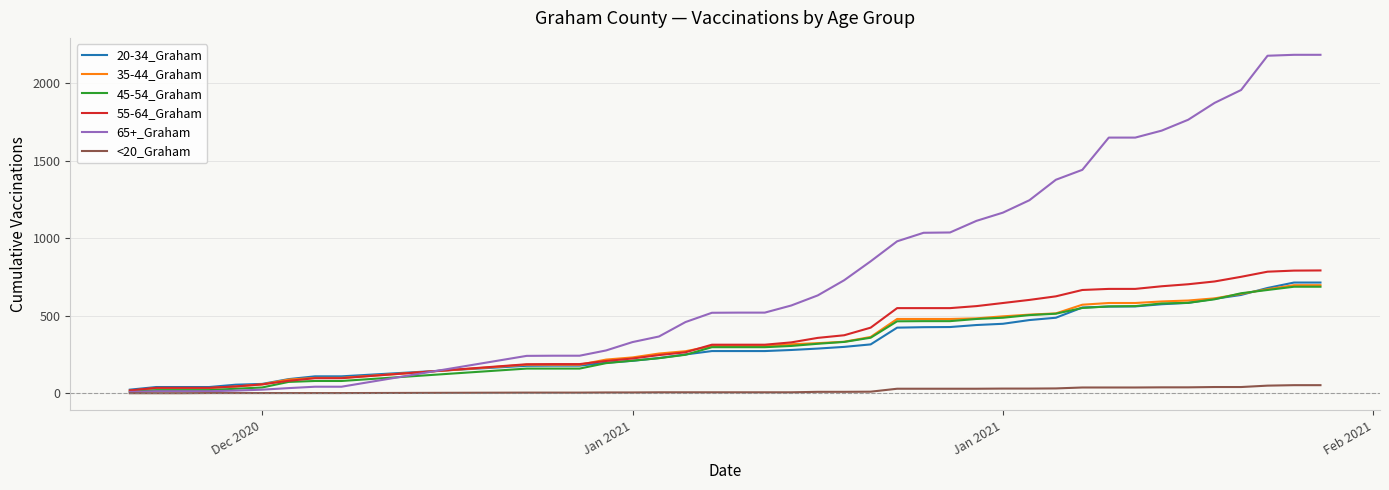

How many lines are shown in the chart?

6